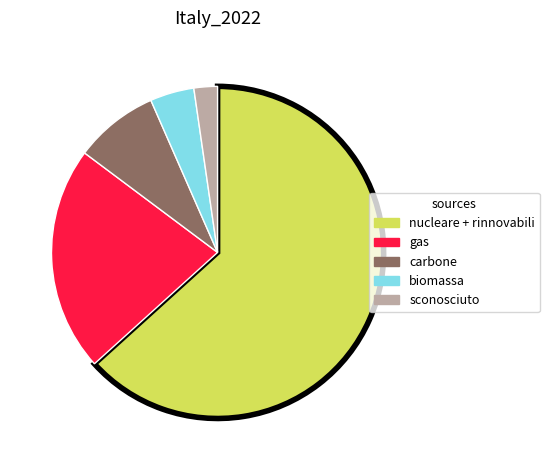

Does any single category account for the majority?

Yes